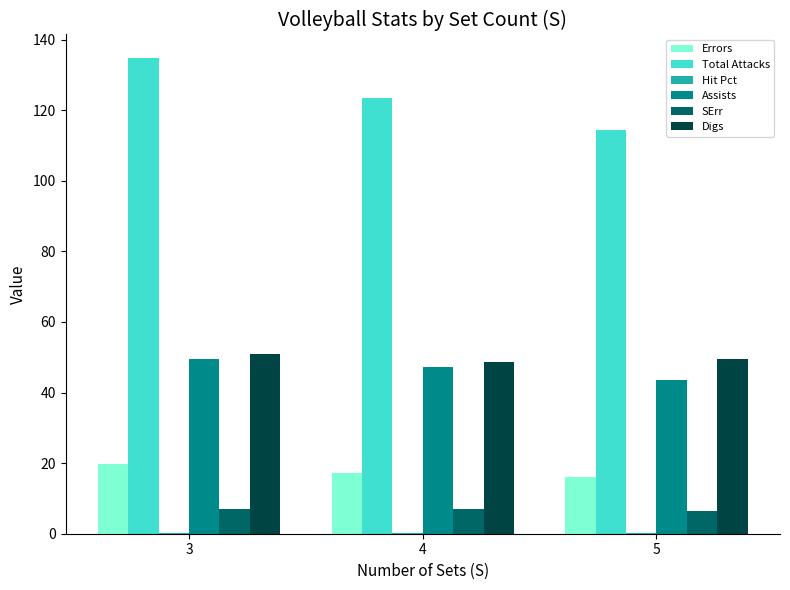

What is the highest value of the Assists series?

49.5